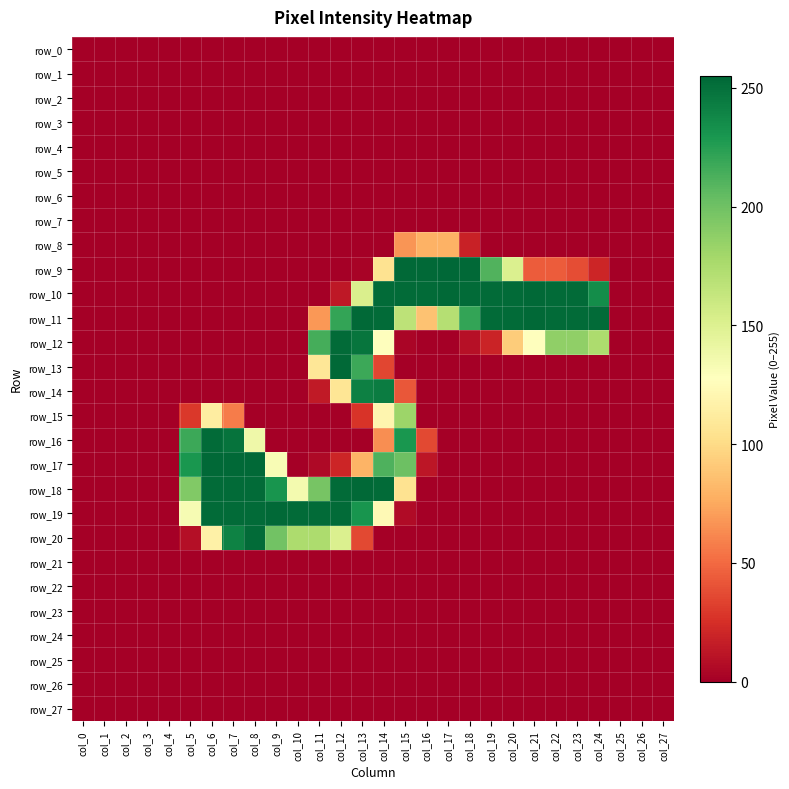

The row_17 series shows 21 at col_16. True or false?

False